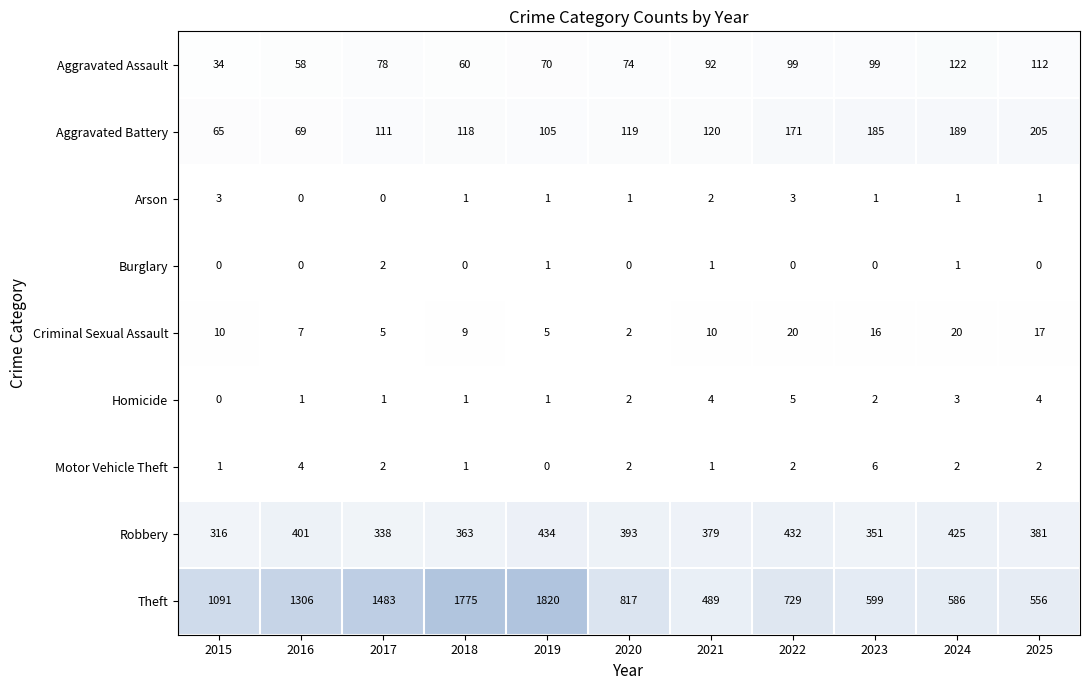

Which series has the widest spread of values?

Theft